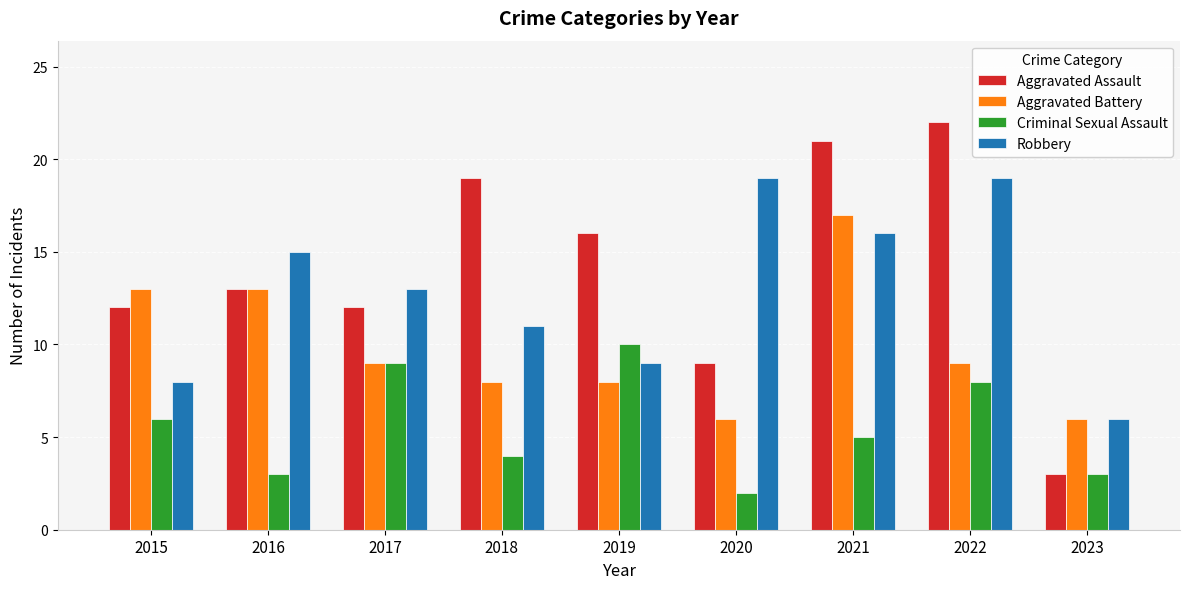

How many bars are there in each group?

4